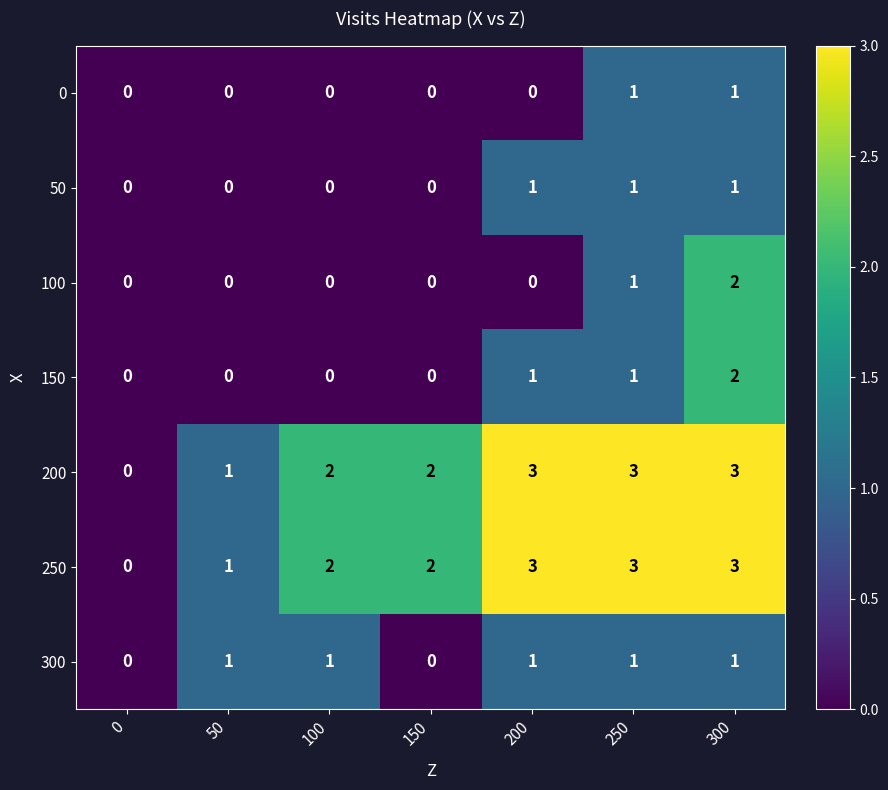

At which category is the sum across all series the highest?

300